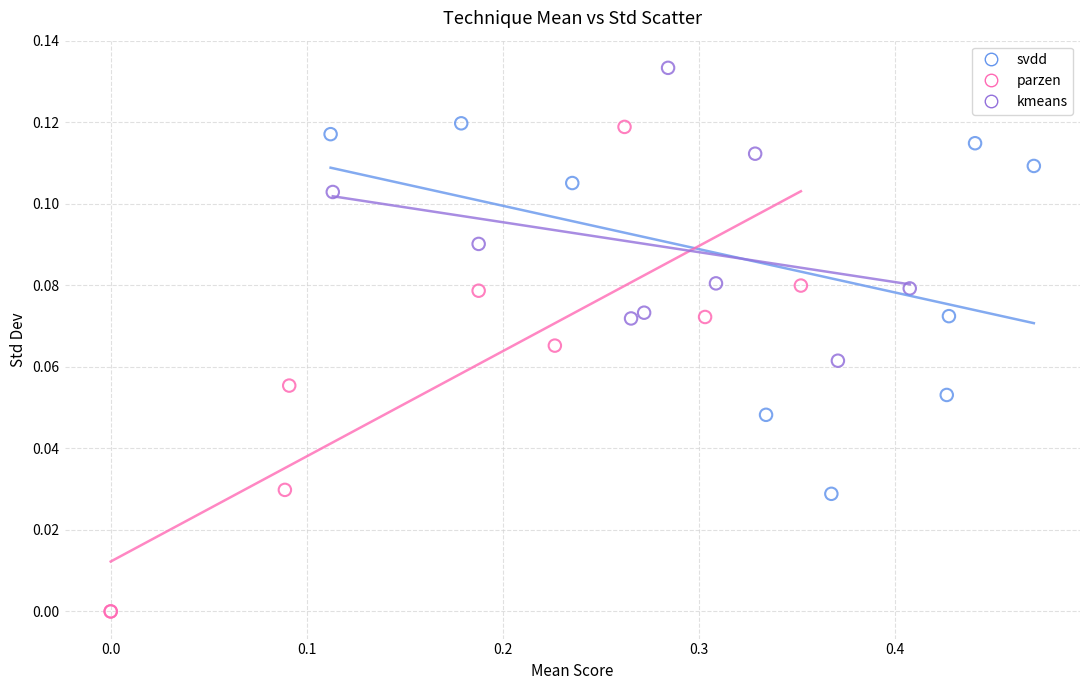

What are all the series names shown in the legend?

svdd, parzen, kmeans